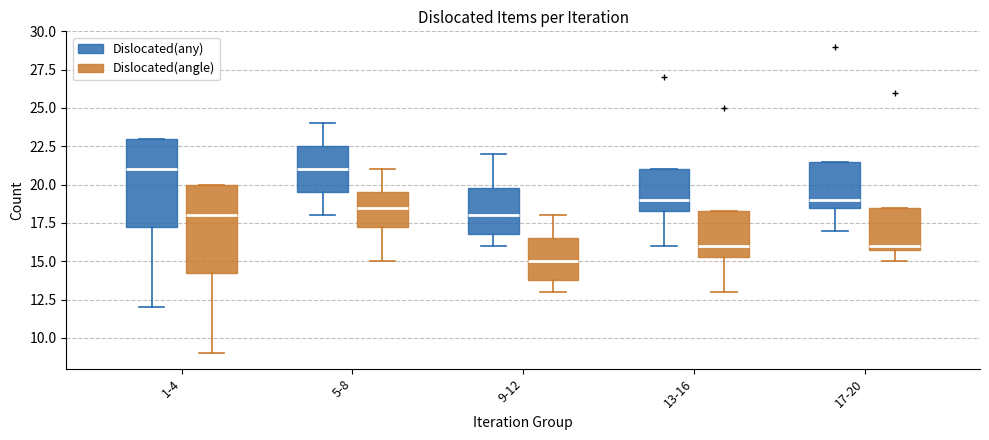

Reading left to right, transcribe this box plot: for each box, give where its median line is, the range the box spans, and where its two whiskers end, as read against the y-axis. The values are not printed on the chart, so give them approximately, as read against the axis.

1-4 (Dislocated(any)): median 21.0, box 17.5 to 23.0, whiskers 12.0 to 23.0
1-4 (Dislocated(angle)): median 18.0, box 14.5 to 20.0, whiskers 9.0 to 20.0
5-8 (Dislocated(any)): median 21.0, box 19.5 to 22.5, whiskers 18.0 to 24.0
5-8 (Dislocated(angle)): median 18.5, box 17.5 to 19.5, whiskers 15.0 to 21.0
9-12 (Dislocated(any)): median 18.0, box 17.0 to 20.0, whiskers 16.0 to 22.0
9-12 (Dislocated(angle)): median 15.0, box 14.0 to 16.5, whiskers 13.0 to 18.0
13-16 (Dislocated(any)): median 19.0, box 18.5 to 21.0, whiskers 16.0 to 21.0
13-16 (Dislocated(angle)): median 16.0, box 15.5 to 18.5, whiskers 13.0 to 18.5
17-20 (Dislocated(any)): median 19.0, box 18.5 to 21.5, whiskers 17.0 to 21.5
17-20 (Dislocated(angle)): median 16.0 (just above the box's lower edge), box 16.0 to 18.5, whiskers 15.0 to 18.5